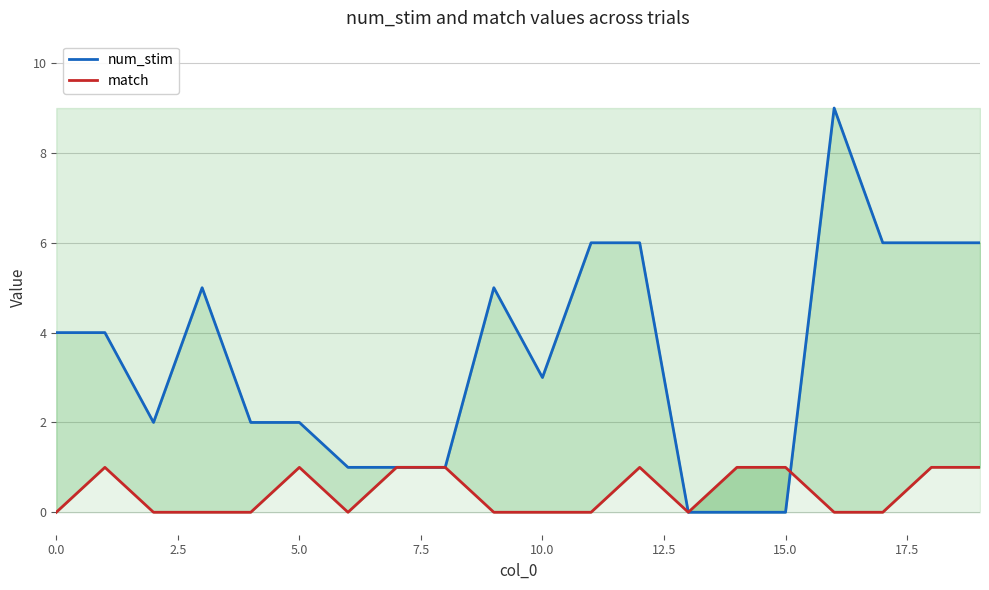

Does the chart display data point markers on the line(s)?

No